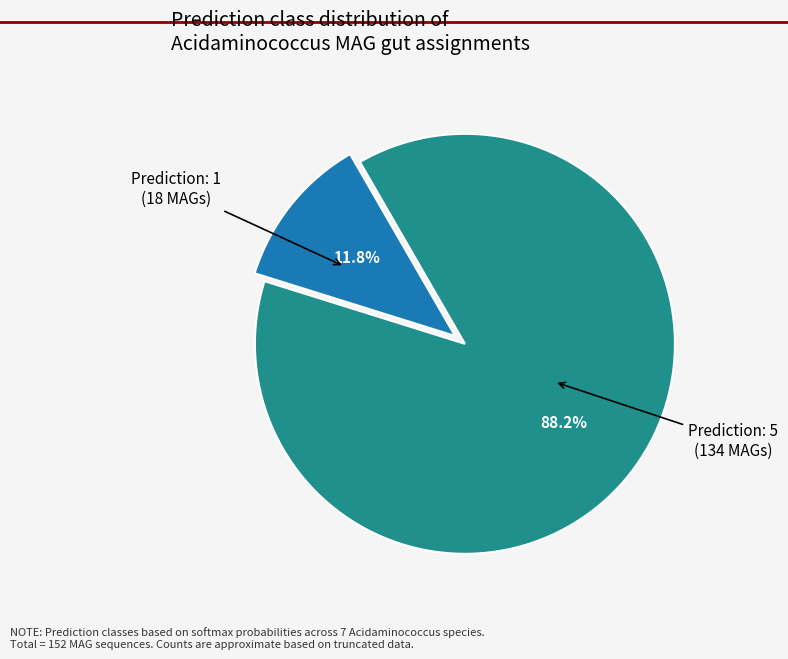

Is there a majority slice in this chart?

Yes